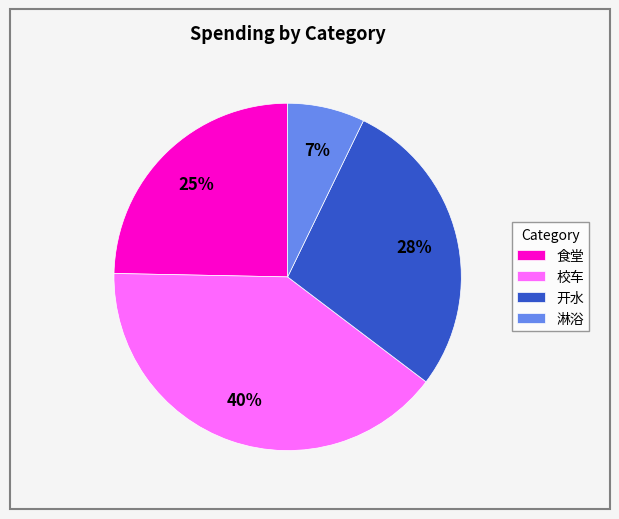

To the nearest percent, what is the difference between the largest and smallest slice percentages?

33%